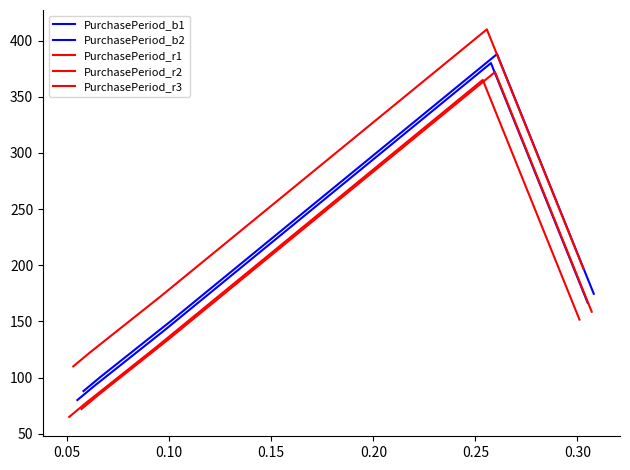

True or false: PurchasePeriod_r2 and PurchasePeriod_r3 cross at least once.

False